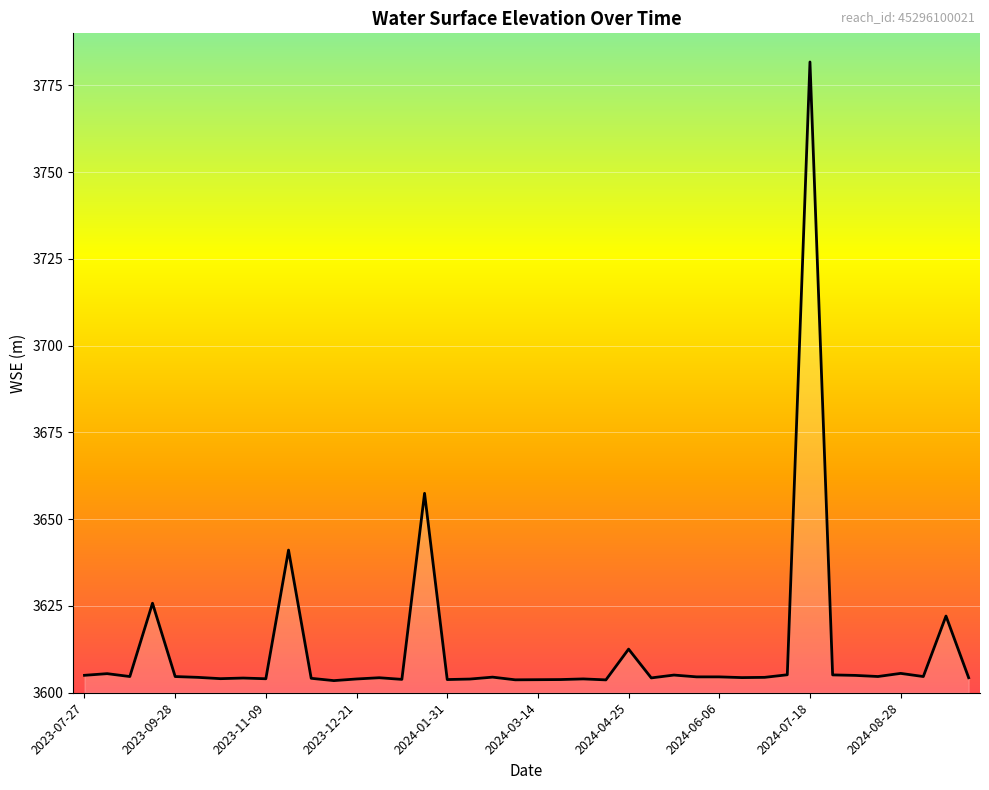

Does the chart display data point markers on the line(s)?

No